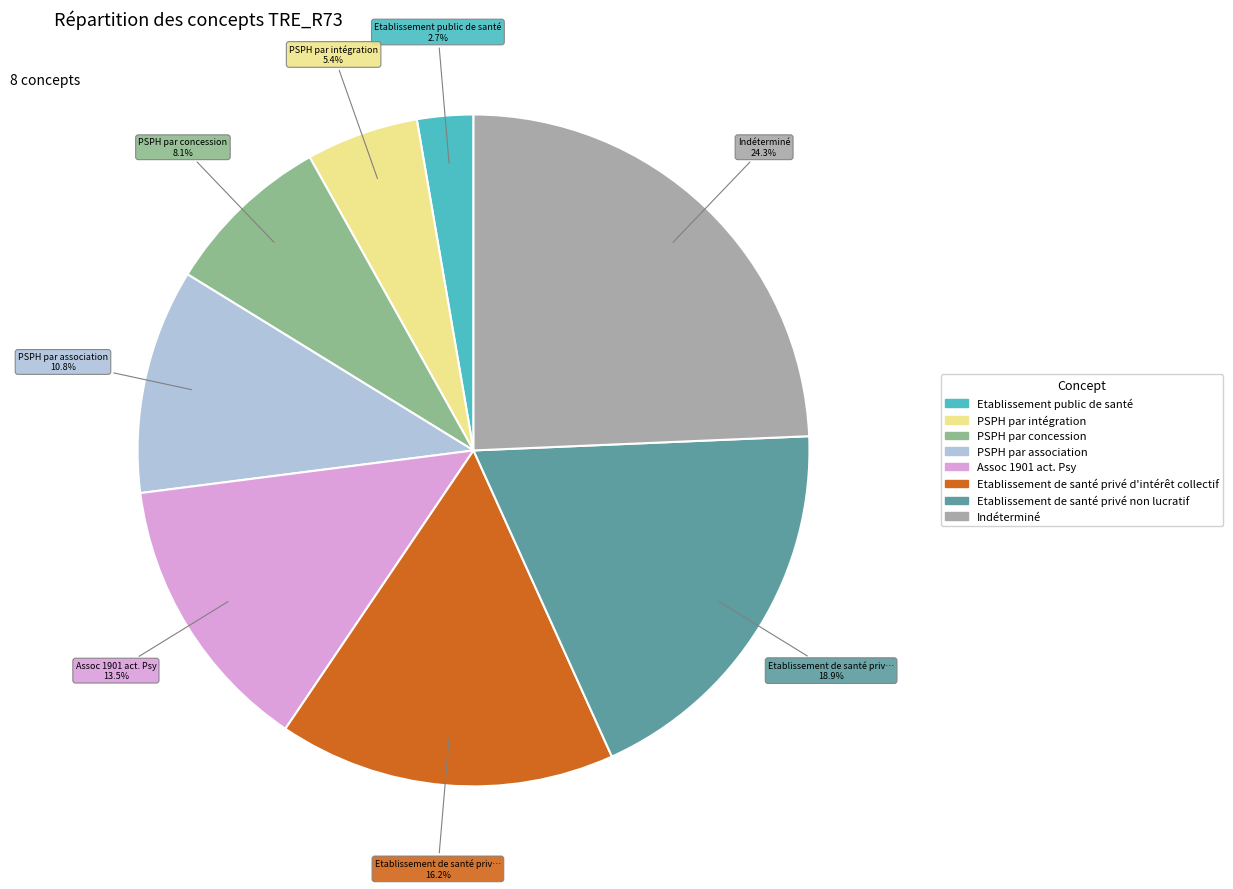

Between PSPH par intégration and Etablissement de santé privé d'intérêt collectif, which is larger?

Etablissement de santé privé d'intérêt collectif